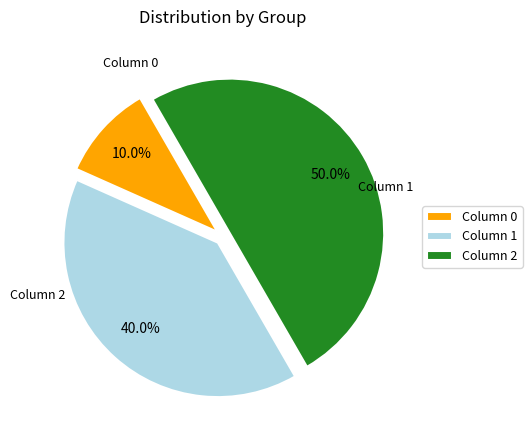

Does Column 0 represent more than half of the total?

No